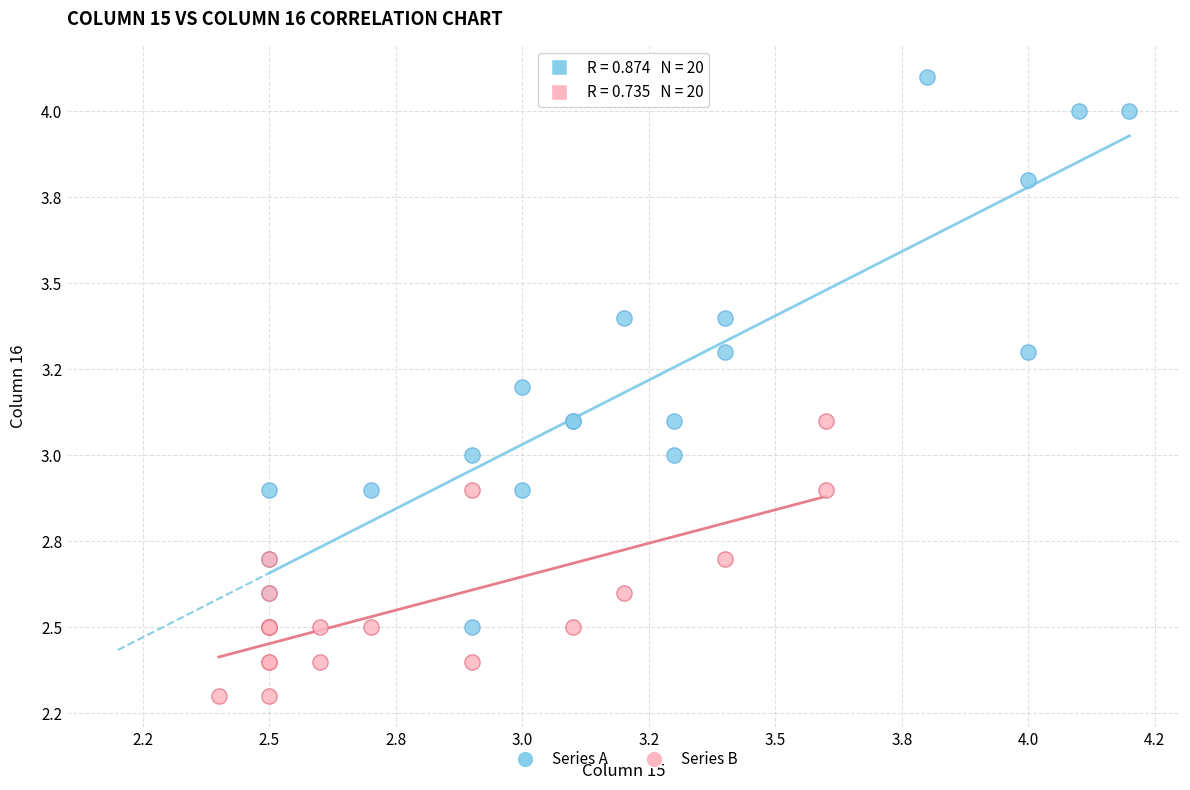

Which series has the largest Y range (max minus min)?

Series A